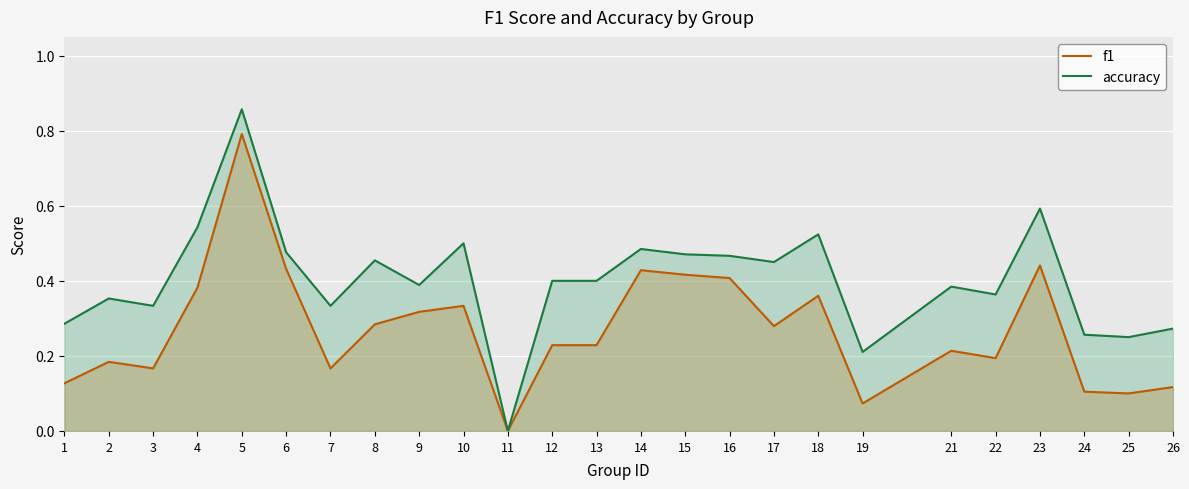

The f1 series shows 0.2 at 21. True or false?

True